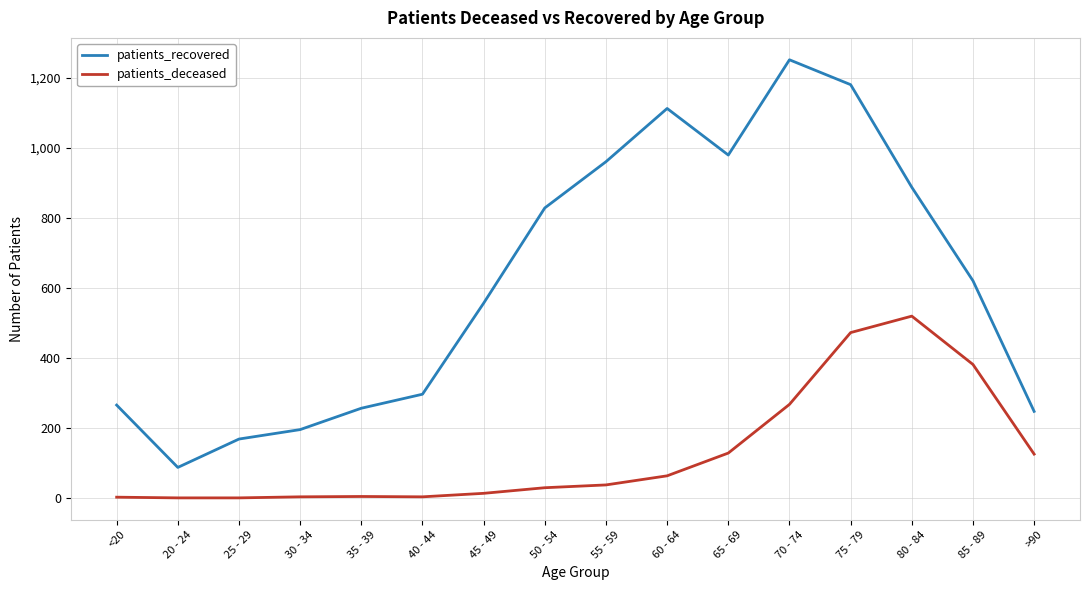

The patients_deceased series shows 188 at 25 - 29. True or false?

False